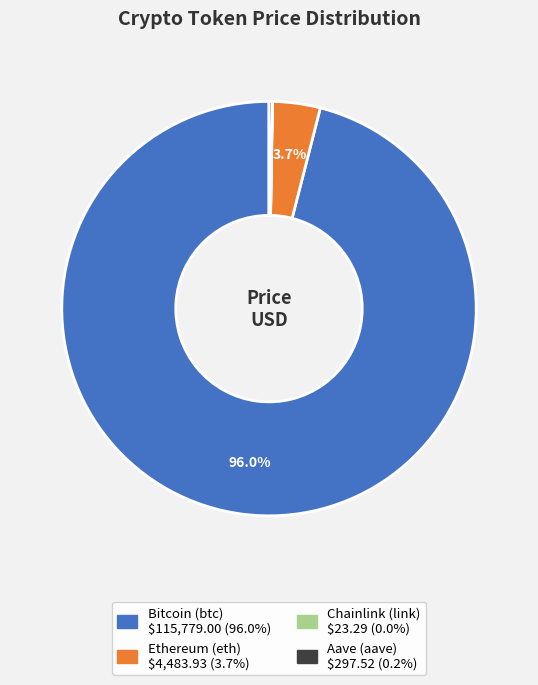

Do Bitcoin (btc) and Ethereum (eth) together represent more than half of the pie?

Yes